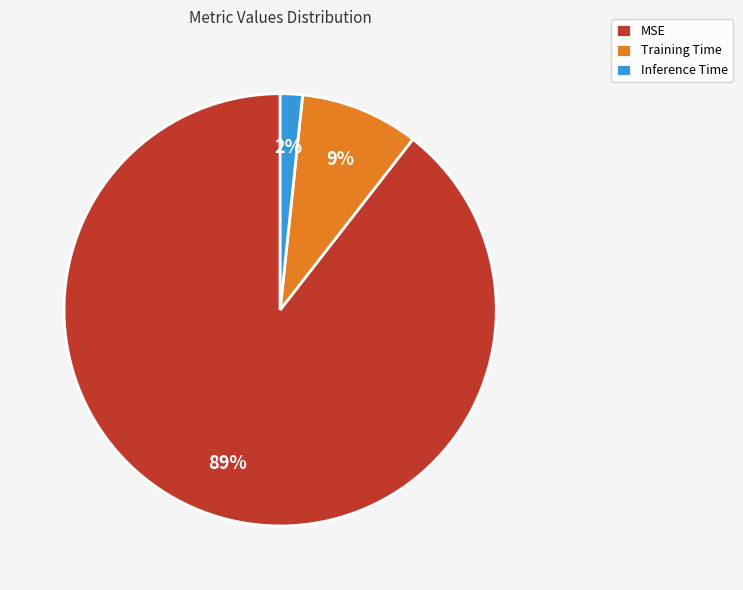

Count the number of slices in the pie.

3